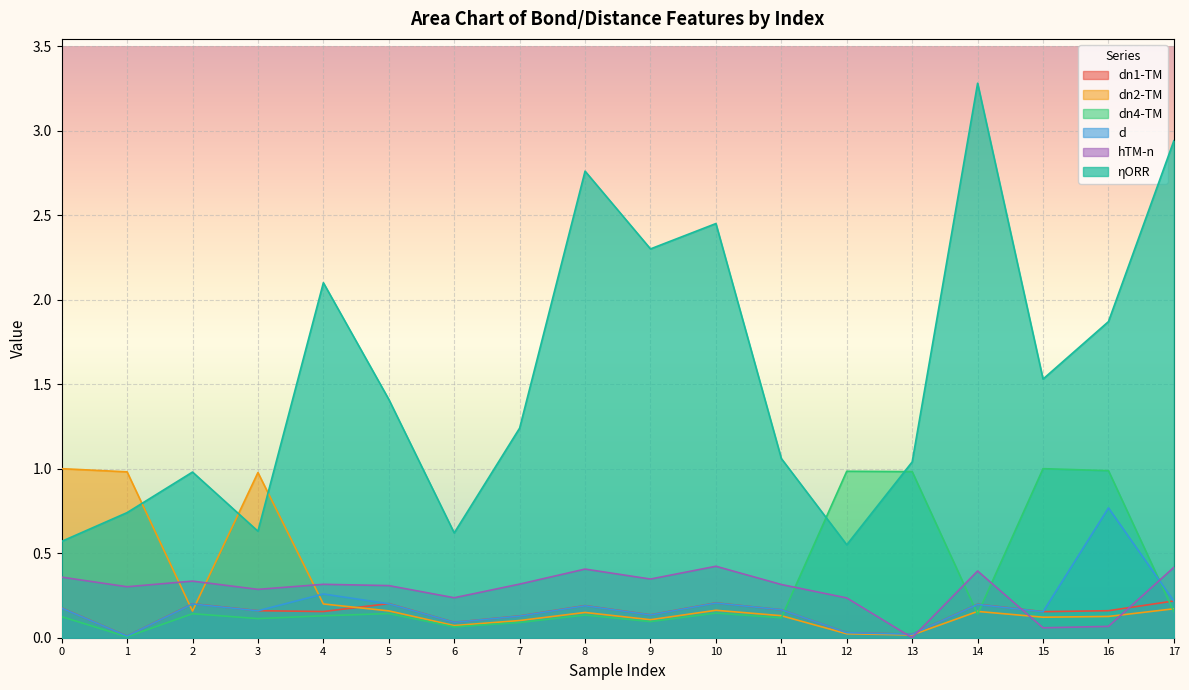

What is the total value across all series at 7?

2.0